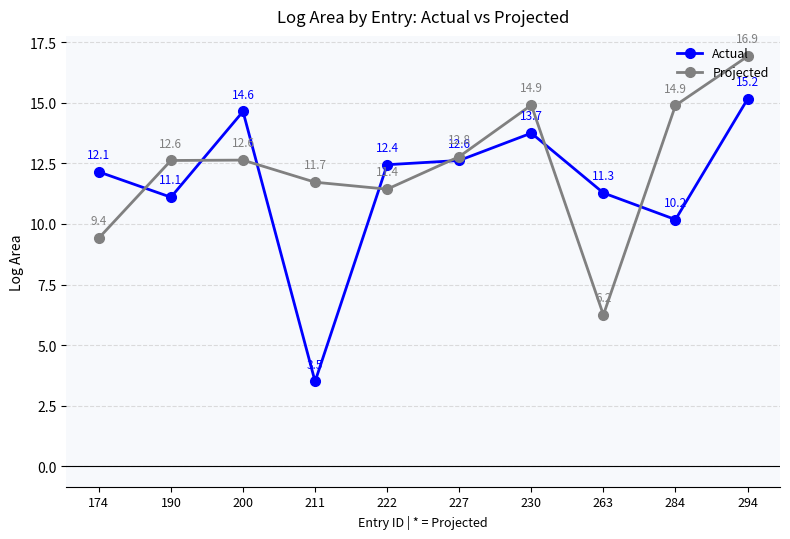

Rank the series at 211 from highest to lowest value.

Projected, Actual